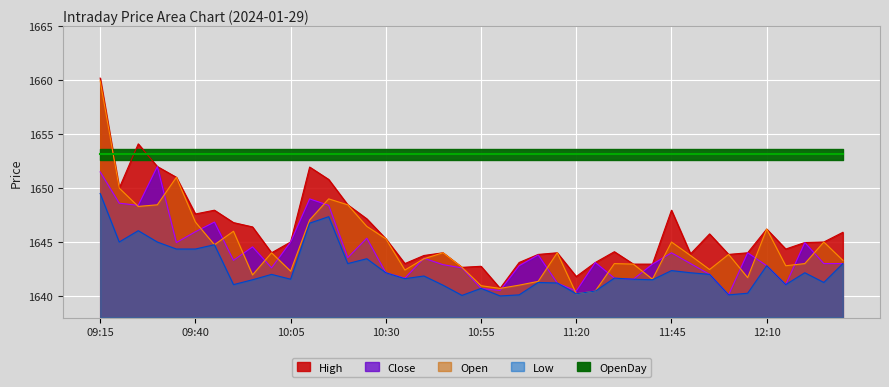

Is the value of High at 11:15 greater than the value of Low at 11:30?

Yes